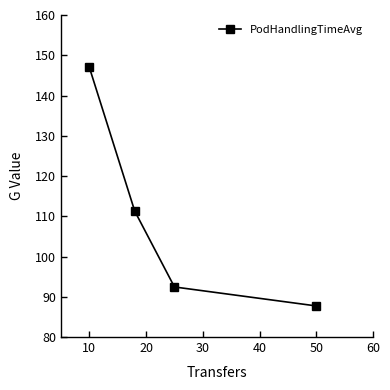

Is this an area chart (filled region under the line)?

No